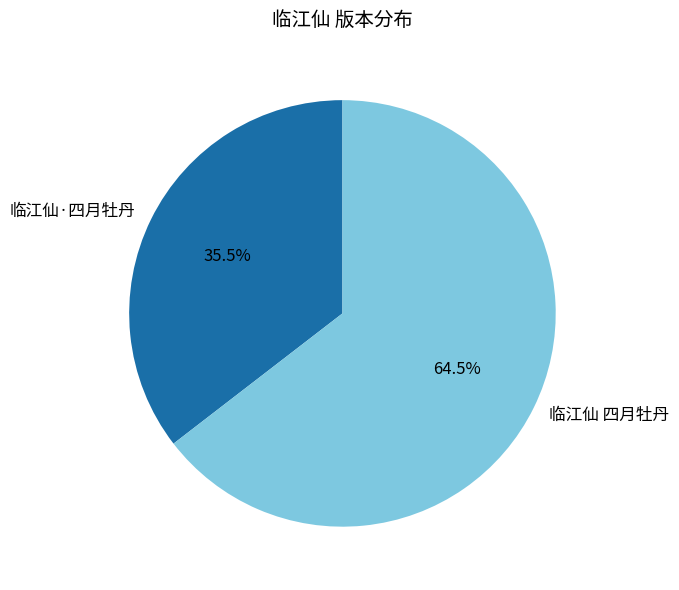

Rank the categories by value from highest to lowest.

临江仙 四月牡丹, 临江仙·四月牡丹